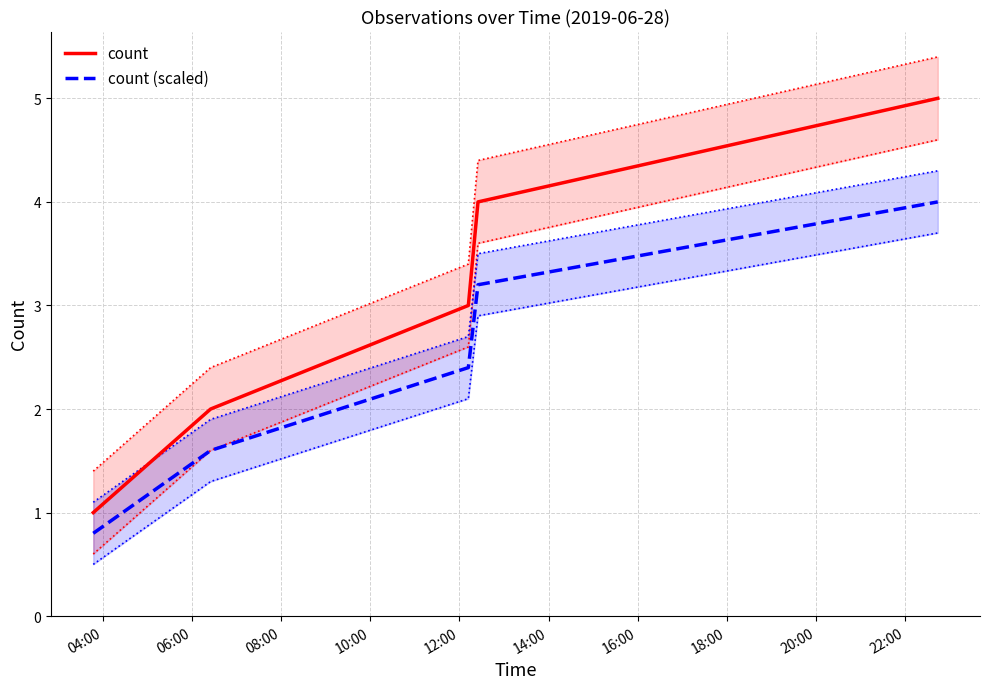

What is the maximum value for count?

5.0